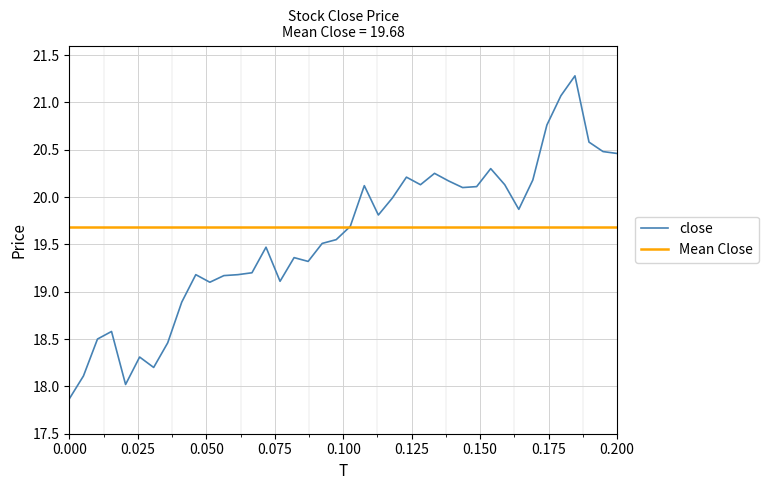

What is the maximum value for close?

21.3